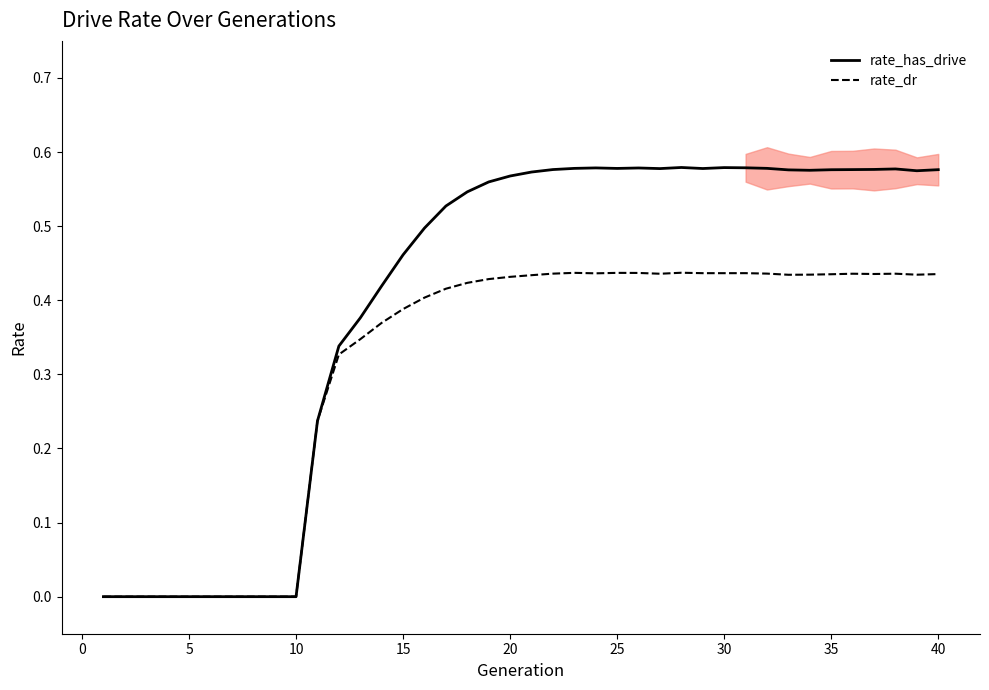

How many rate_dr values are between 0 and 1?

40